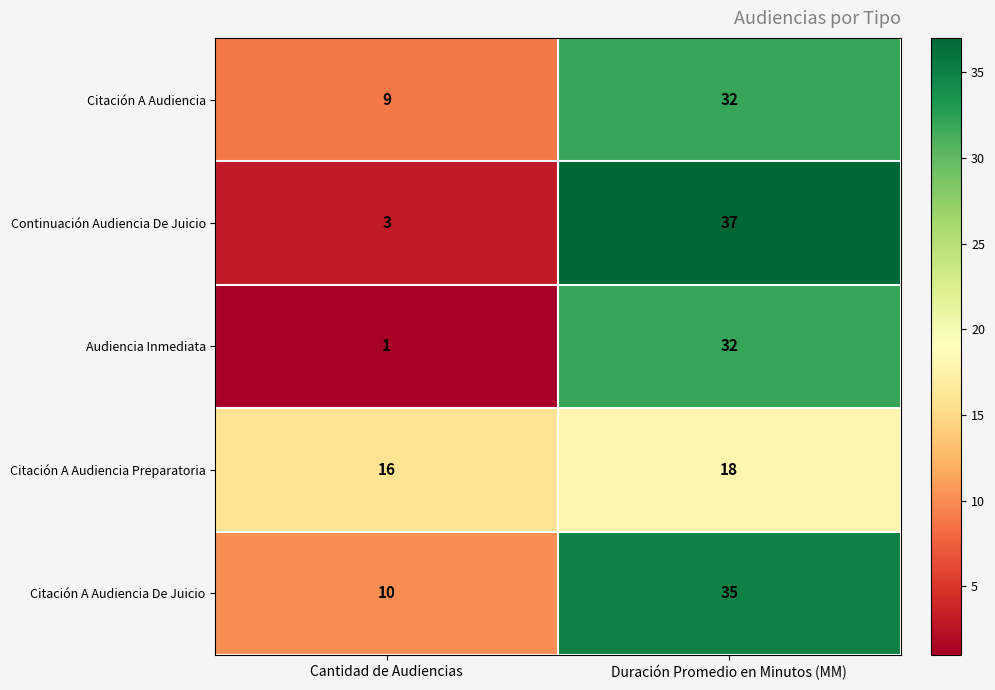

Reading left to right, list all the values displayed in this chart.

Citación A Audiencia: 9	32
Continuación Audiencia De Juicio: 3	37
Audiencia Inmediata: 1	32
Citación A Audiencia Preparatoria: 16	18
Citación A Audiencia De Juicio: 10	35